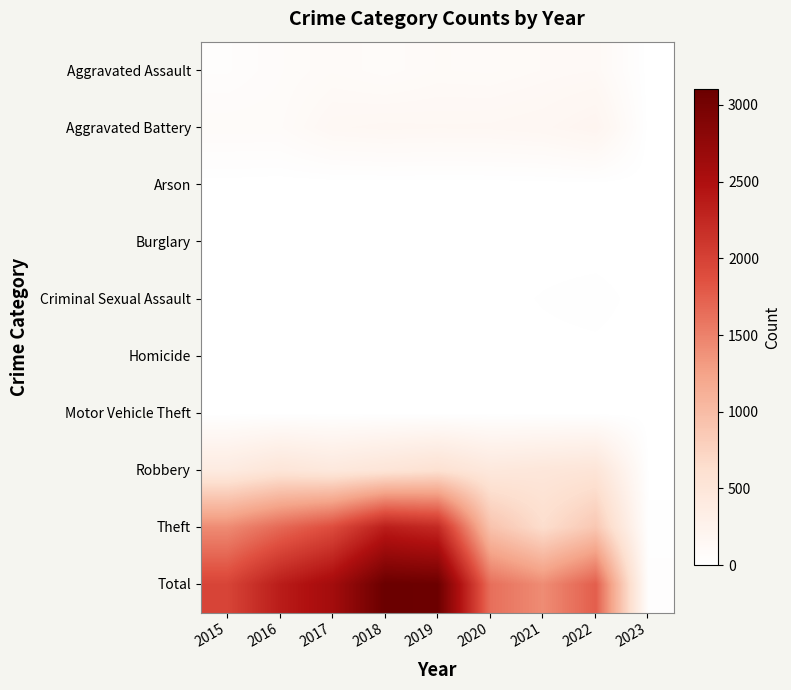

At how many categories does at least one series exceed 29?

9